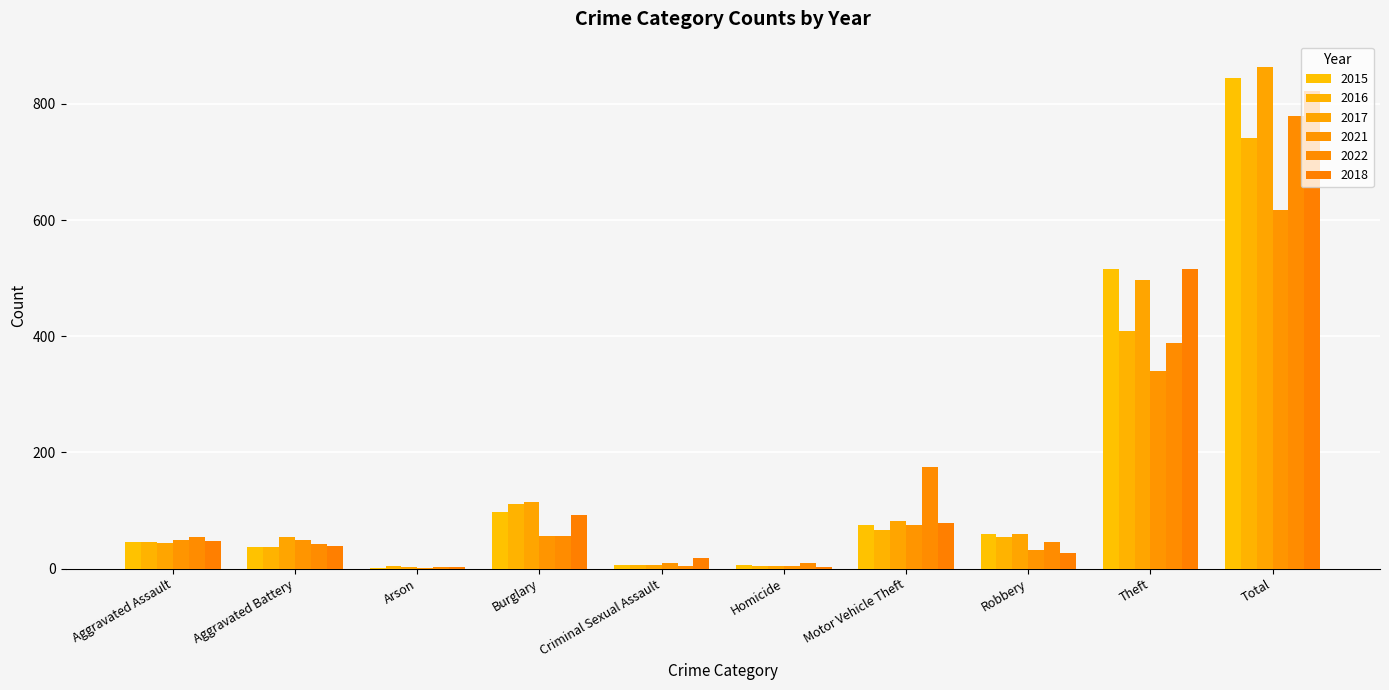

How many series are shown in this chart?

6